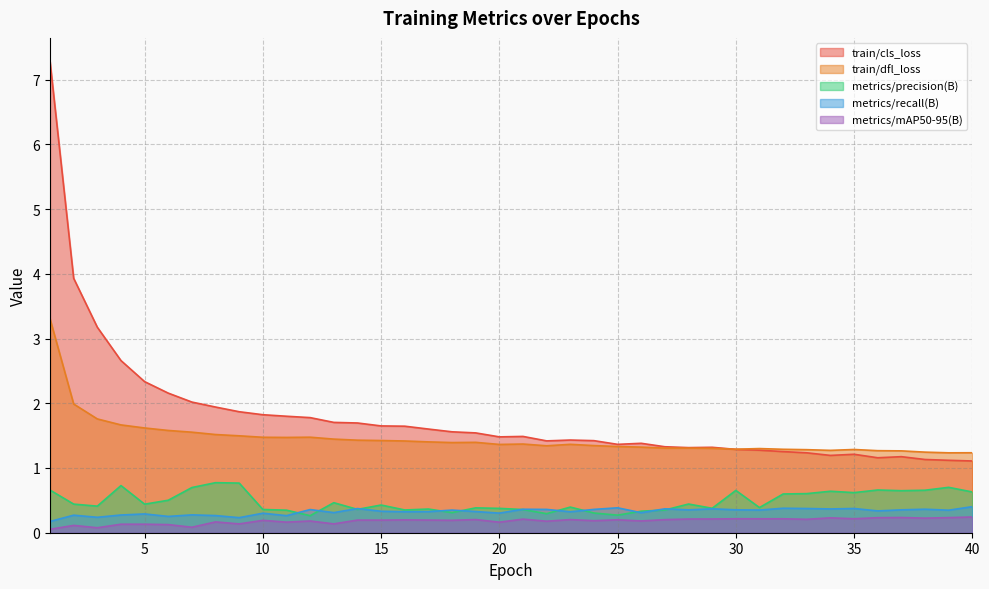

Reading left to right, list all the values displayed in this chart.

train/cls_loss: 7.3	3.9	3.2	2.7	2.3	2.2	2.0	1.9	1.9	1.8	1.8	1.8	1.7	1.7	1.6	1.6	1.6	1.6	1.5	1.5	1.5	1.4	1.4	1.4	1.4	1.4	1.3	1.3	1.3	1.3	1.3	1.3	1.2	1.2	1.2	1.2	1.2	1.1	1.1	1.1
train/dfl_loss: 3.3	2.0	1.8	1.7	1.6	1.6	1.6	1.5	1.5	1.5	1.5	1.5	1.4	1.4	1.4	1.4	1.4	1.4	1.4	1.4	1.4	1.3	1.4	1.3	1.3	1.3	1.3	1.3	1.3	1.3	1.3	1.3	1.3	1.3	1.3	1.3	1.3	1.2	1.2	1.2
metrics/precision(B): 0.7	0.4	0.4	0.7	0.4	0.5	0.7	0.8	0.8	0.4	0.3	0.3	0.5	0.4	0.4	0.4	0.4	0.3	0.4	0.4	0.4	0.3	0.4	0.3	0.3	0.3	0.4	0.4	0.4	0.7	0.4	0.6	0.6	0.6	0.6	0.7	0.6	0.7	0.7	0.6
metrics/recall(B): 0.2	0.3	0.2	0.3	0.3	0.3	0.3	0.3	0.2	0.3	0.3	0.4	0.3	0.4	0.3	0.3	0.3	0.3	0.3	0.3	0.4	0.4	0.3	0.4	0.4	0.3	0.4	0.4	0.4	0.4	0.4	0.4	0.4	0.4	0.4	0.3	0.4	0.4	0.3	0.4
metrics/mAP50-95(B): 0.1	0.1	0.1	0.1	0.1	0.1	0.1	0.2	0.1	0.2	0.2	0.2	0.1	0.2	0.2	0.2	0.2	0.2	0.2	0.2	0.2	0.2	0.2	0.2	0.2	0.2	0.2	0.2	0.2	0.2	0.2	0.2	0.2	0.2	0.2	0.2	0.2	0.2	0.2	0.2